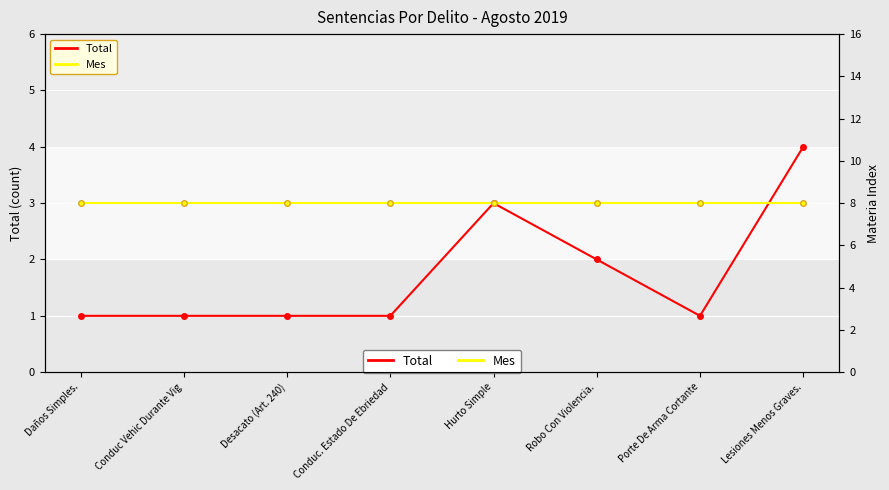

Reading right to left, list all the values displayed in this chart.

Total: 4	1	2	3	1	1	1	1
Mes: 8	8	8	8	8	8	8	8